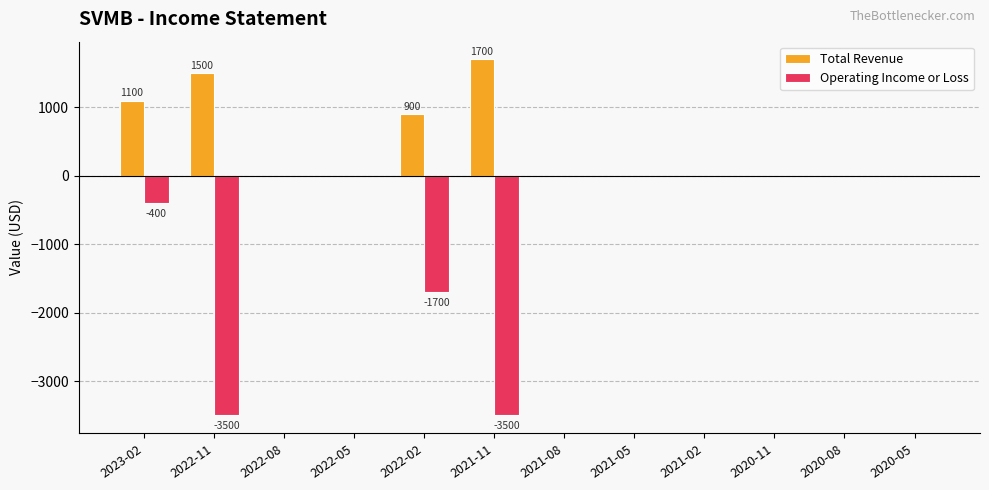

The value of Total Revenue at 2022-08 is 0. True or false?

True